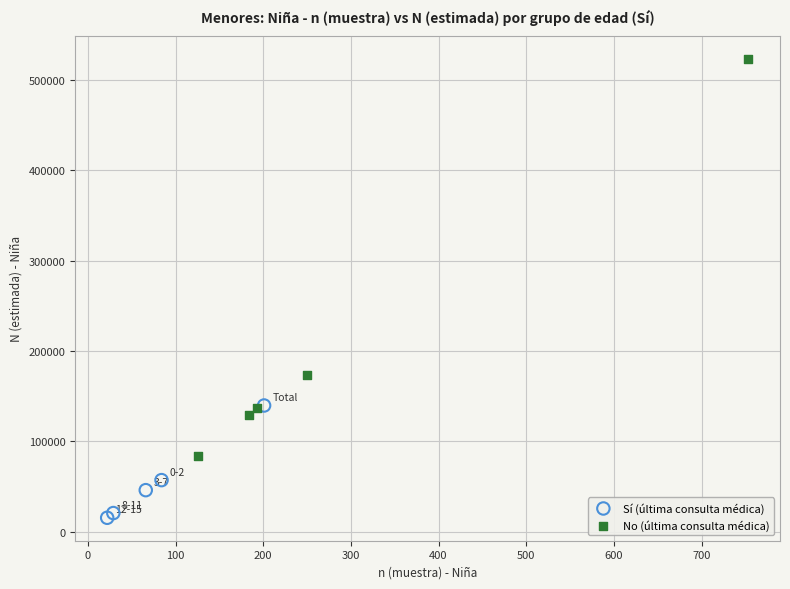

Which series contains the highest Y value?

No (última consulta médica)